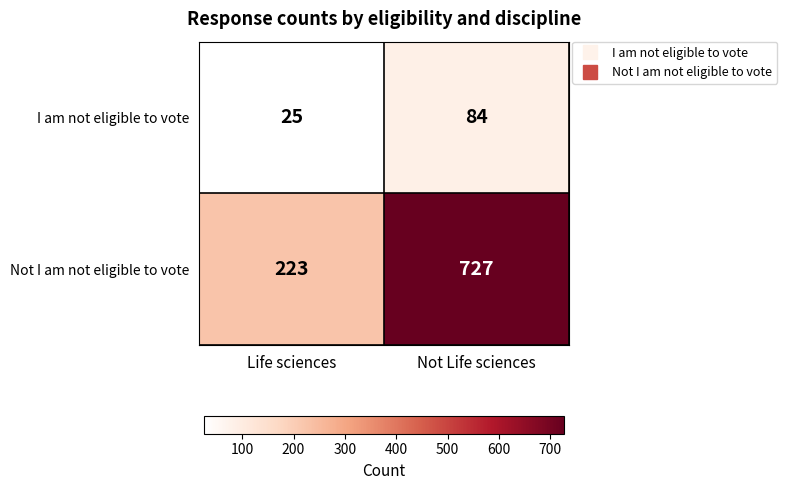

At Life sciences, list the series in order from smallest to largest.

I am not eligible to vote, Not I am not eligible to vote